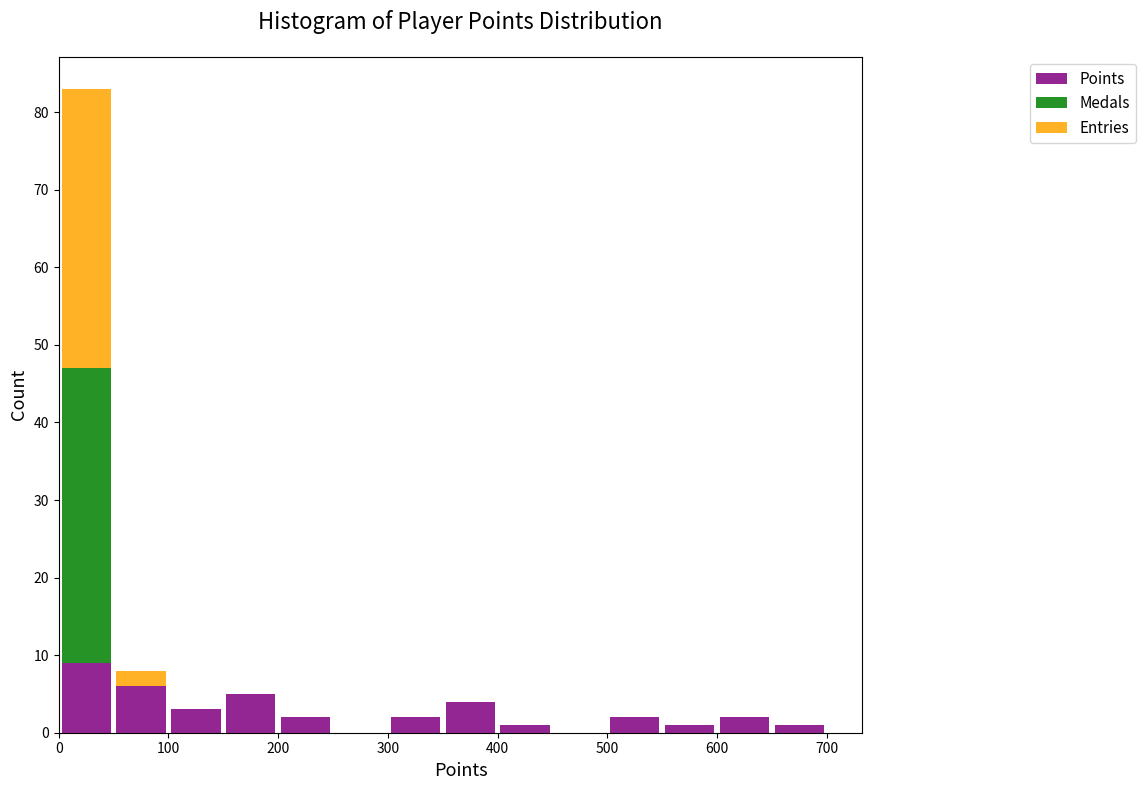

Reading left to right, transcribe this chart: for each stacked bar, give the range it covers on the x-axis and its total height. The values are not printed on the chart, so give them approximately, as read against the axis.

0 to 50: 83
50 to 100: 8
100 to 150: 3
150 to 200: 5
200 to 250: 2
250 to 300: 0
300 to 350: 2
350 to 400: 4
400 to 450: 1
450 to 500: 0
500 to 550: 2
550 to 600: 1
600 to 650: 2
650 to 700: 1